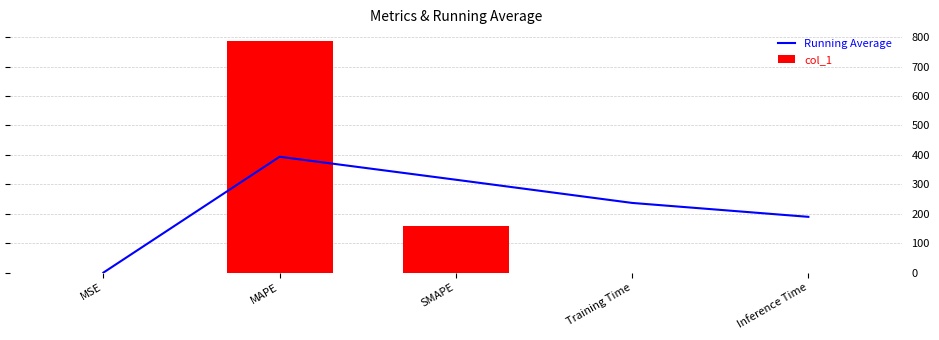

Where is Running Average nearest to the value 196?

Inference Time